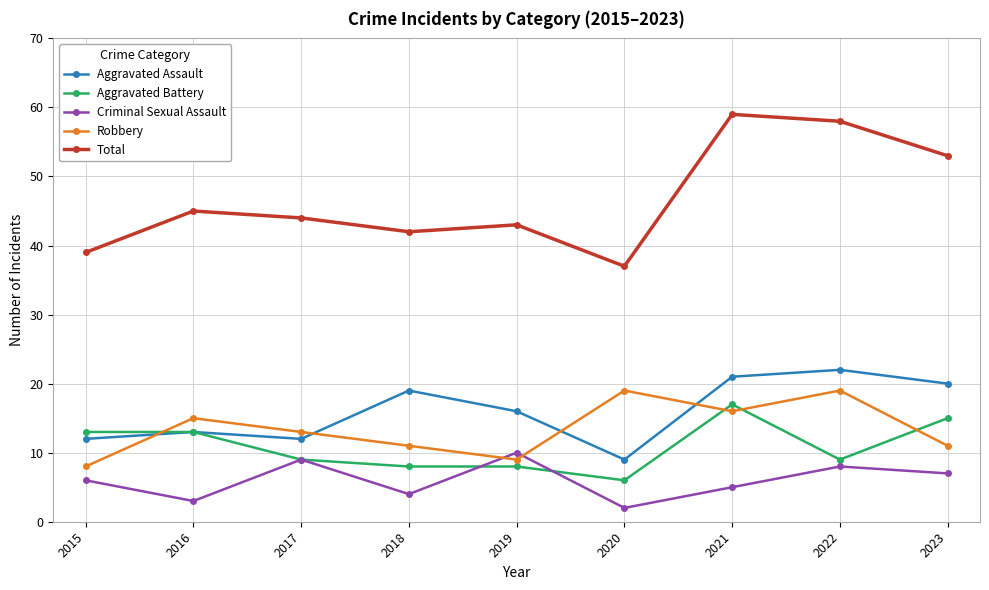

At which label does Aggravated Battery reach its peak?

2021